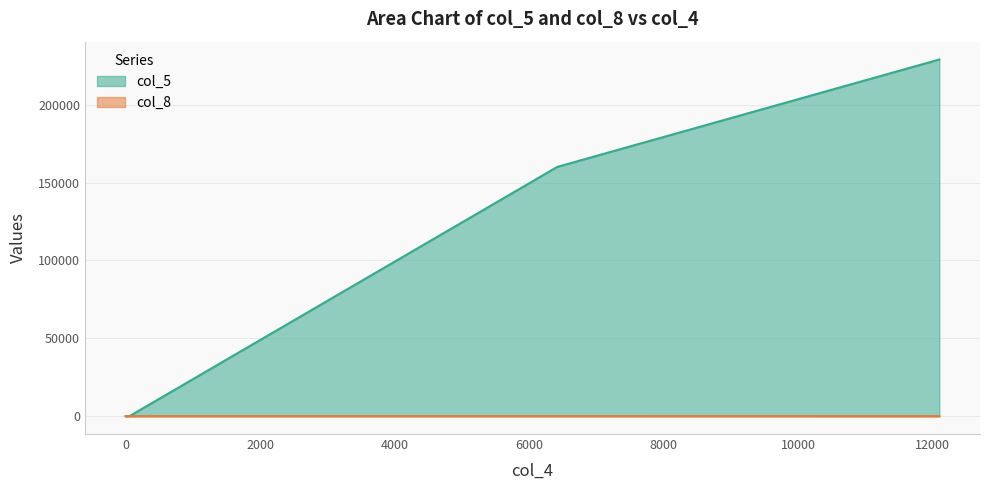

How many values in the col_5 series are below 17?

5